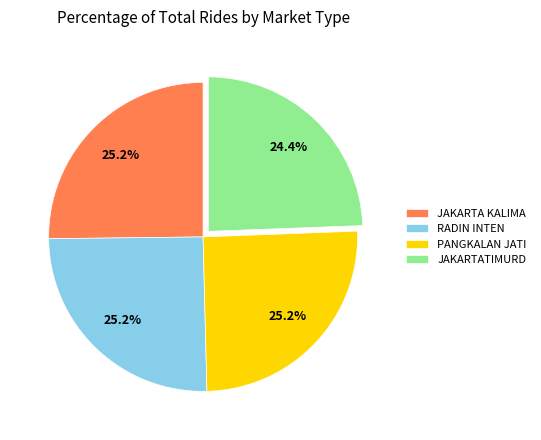

How many slices are in this pie chart?

4